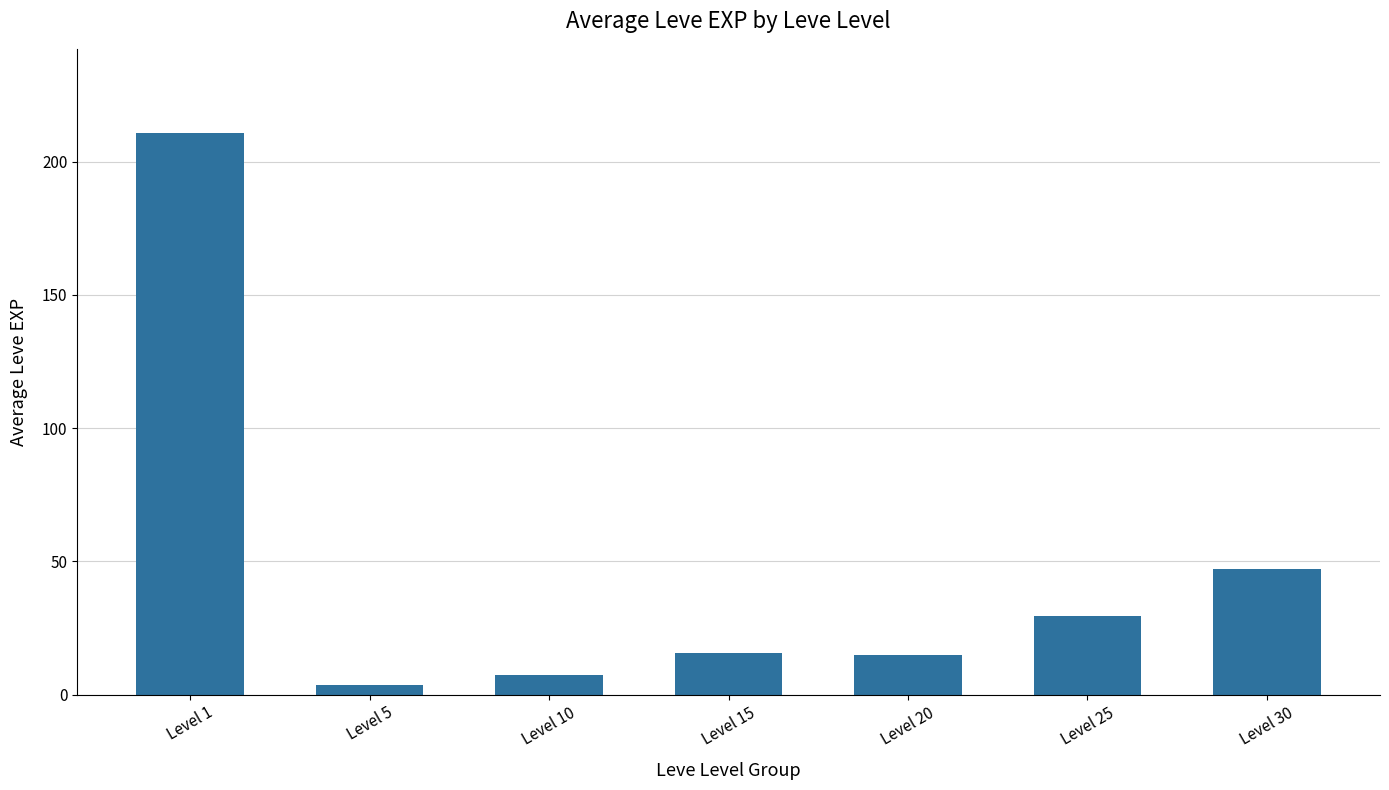

Between Level 1 and Level 20, which is larger?

Level 1